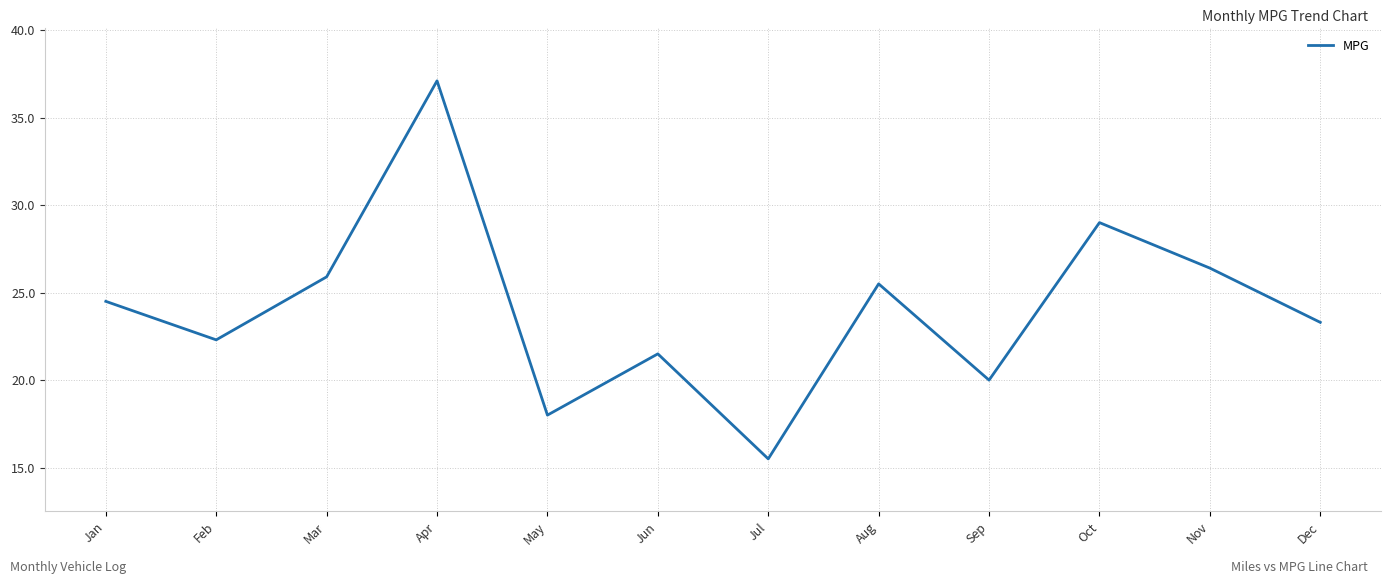

At which label is the value closest to 26?

Mar